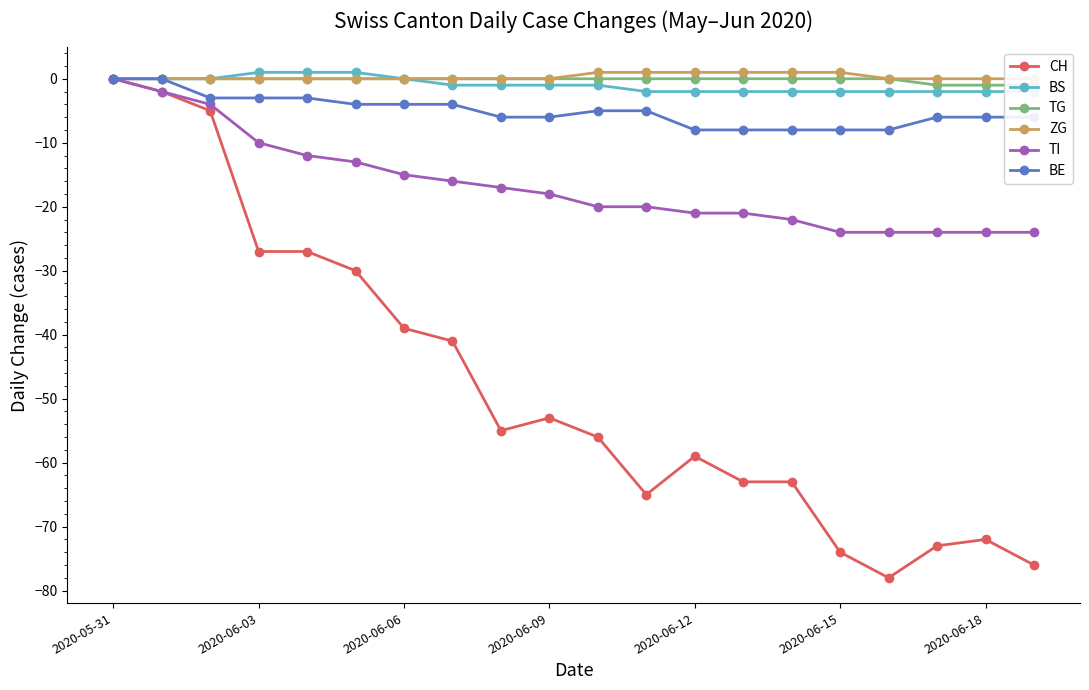

Does the chart display data point markers on the line(s)?

Yes